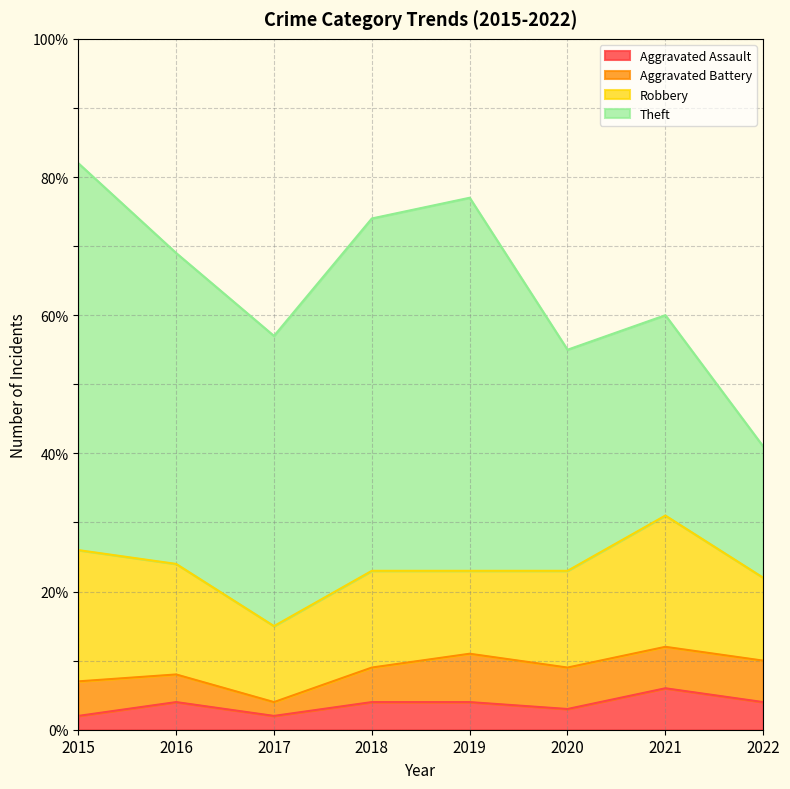

What is the value of the Robbery point at the 6th from the left?

14